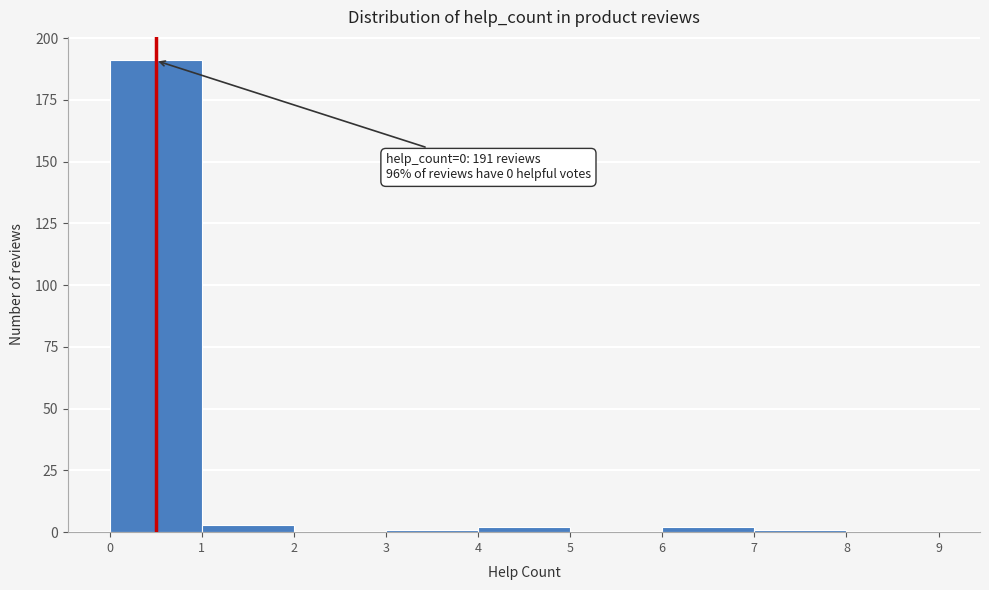

Over which range of the x-axis is the bar tallest?

0 to 1